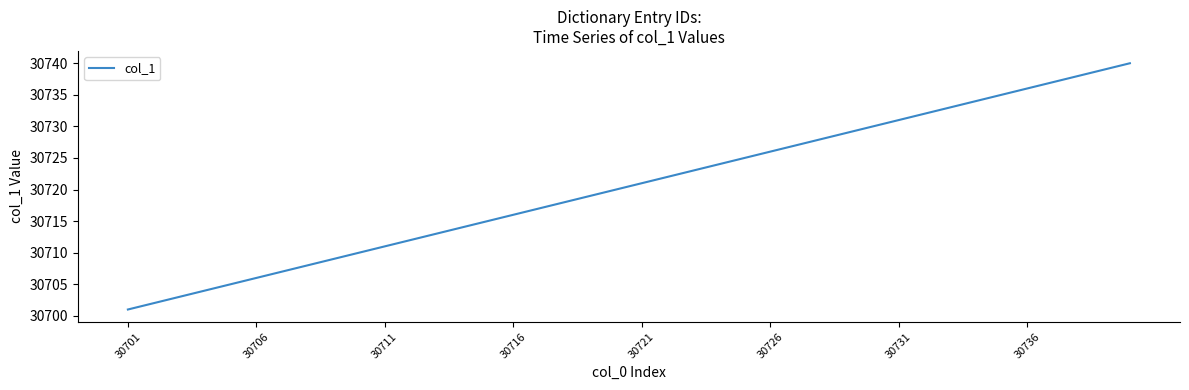

What is the difference between the maximum and minimum values?

39